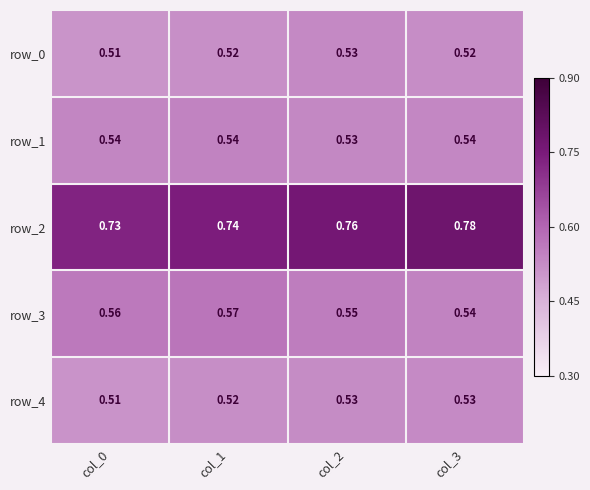

What is the sum of the row_1 values at col_2 and col_1?

1.1